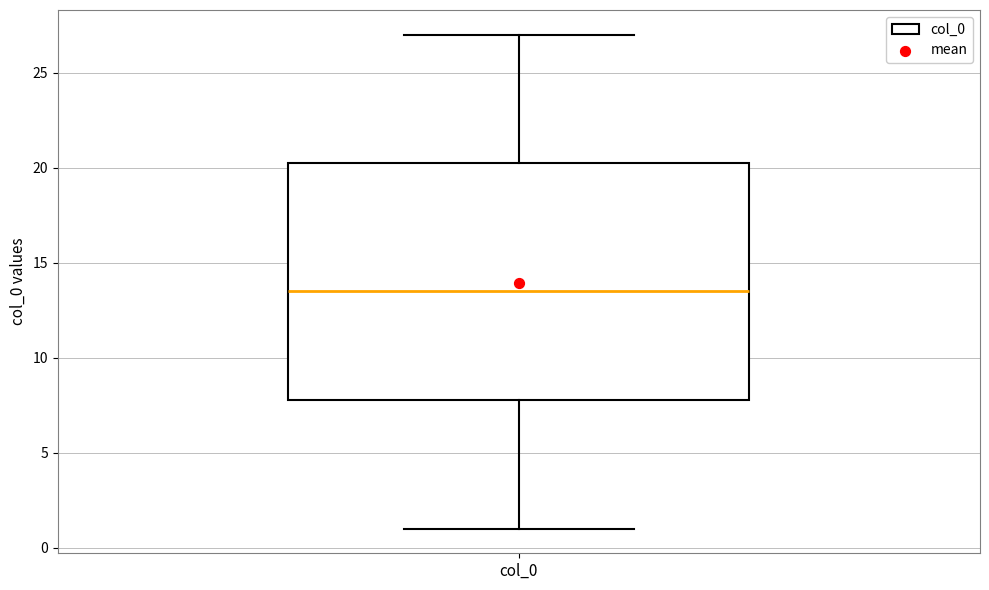

Read this box plot against the y-axis: the position of the median line, the range covered by the box, and the ends of both whiskers. The values are not printed on the chart, so give them approximately, as read against the axis.

median 13.5, box 8.0 to 20.5, whiskers 1.0 to 27.0